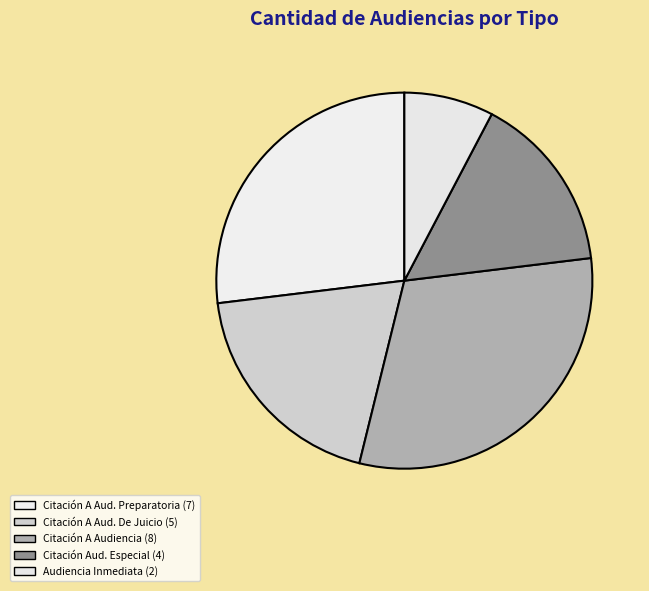

How many slices are in this pie chart?

5